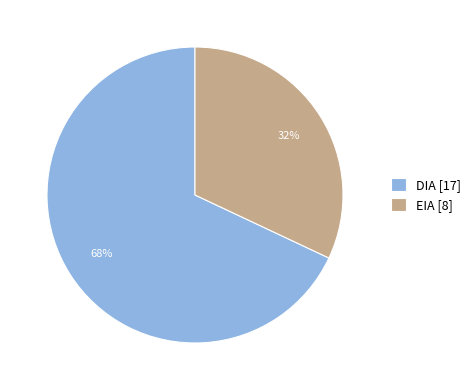

How many slices are in this pie chart?

2